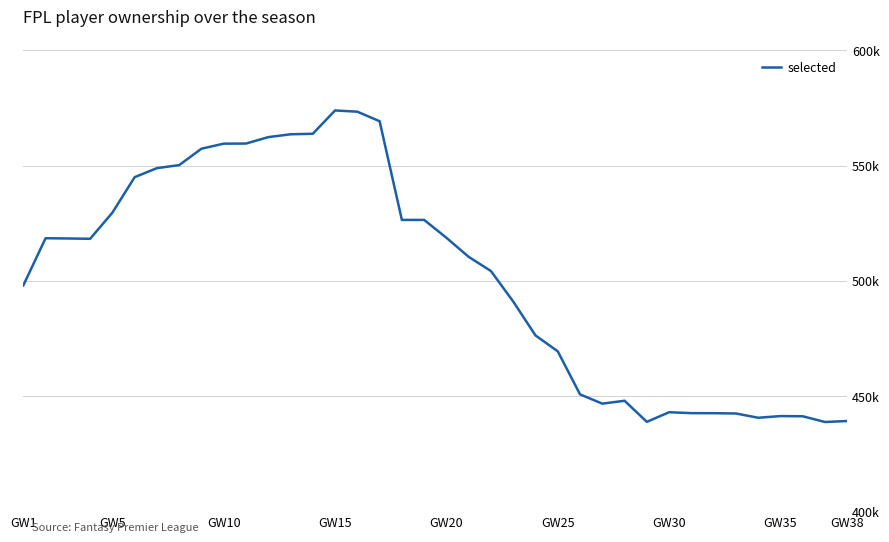

Does the chart have visible grid lines?

Yes